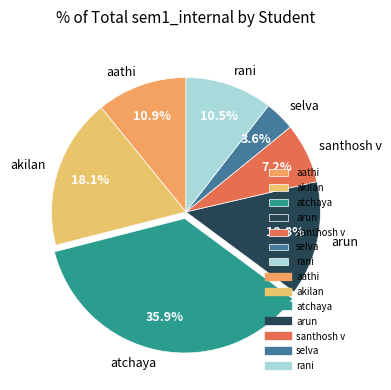

Is it true that arun is 14% of the pie?

True